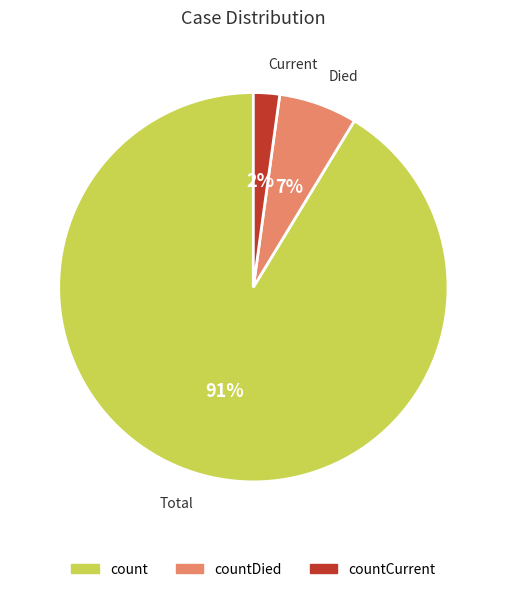

Is it true that count is 91% of the pie?

True